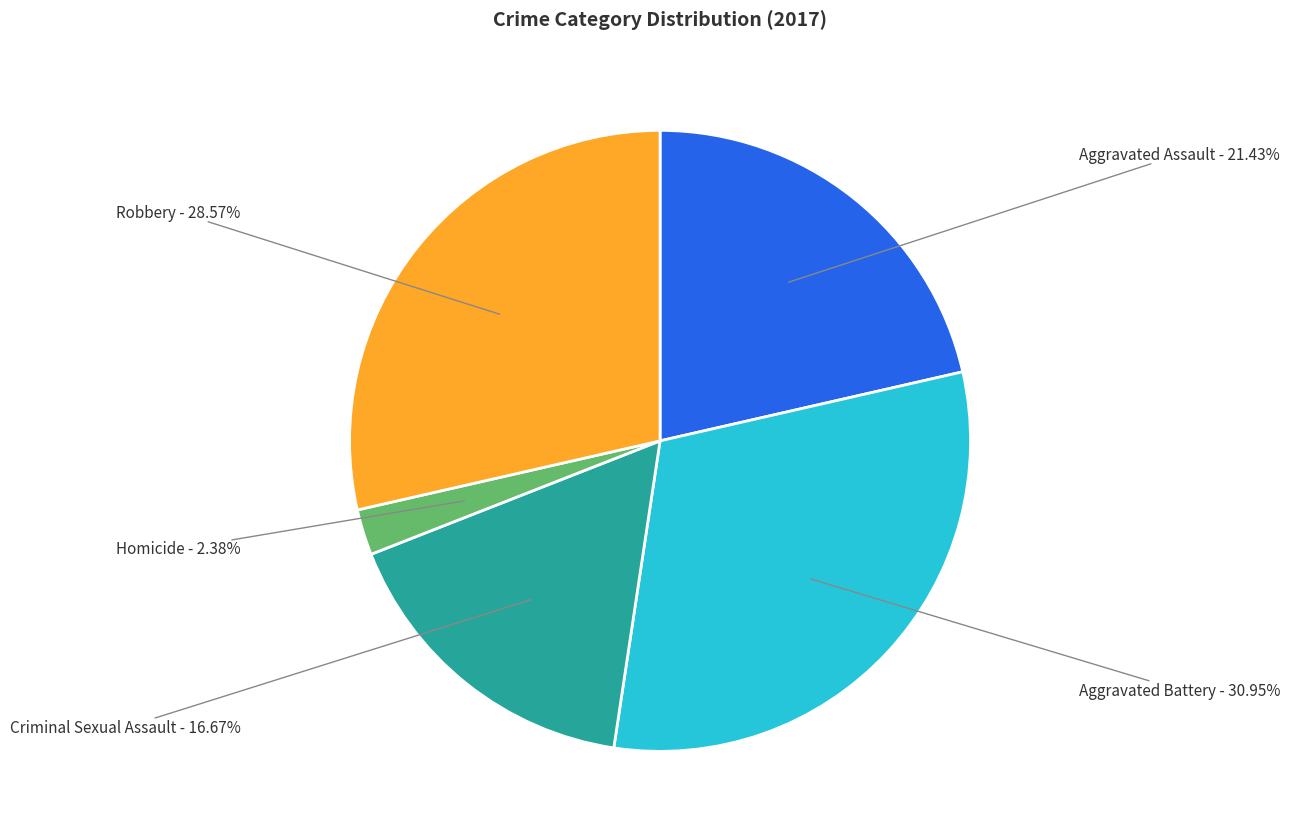

How many slices are in this pie chart?

5